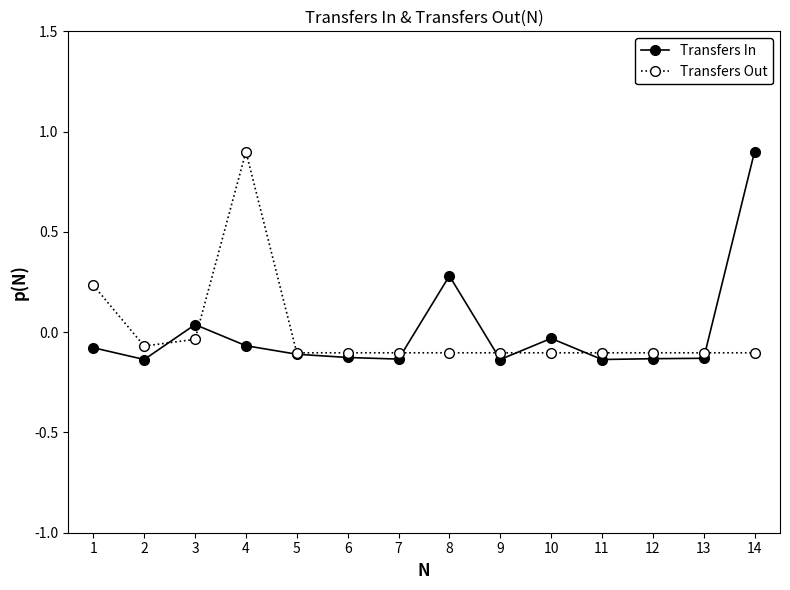

What are all the series names shown in the legend?

Transfers In, Transfers Out